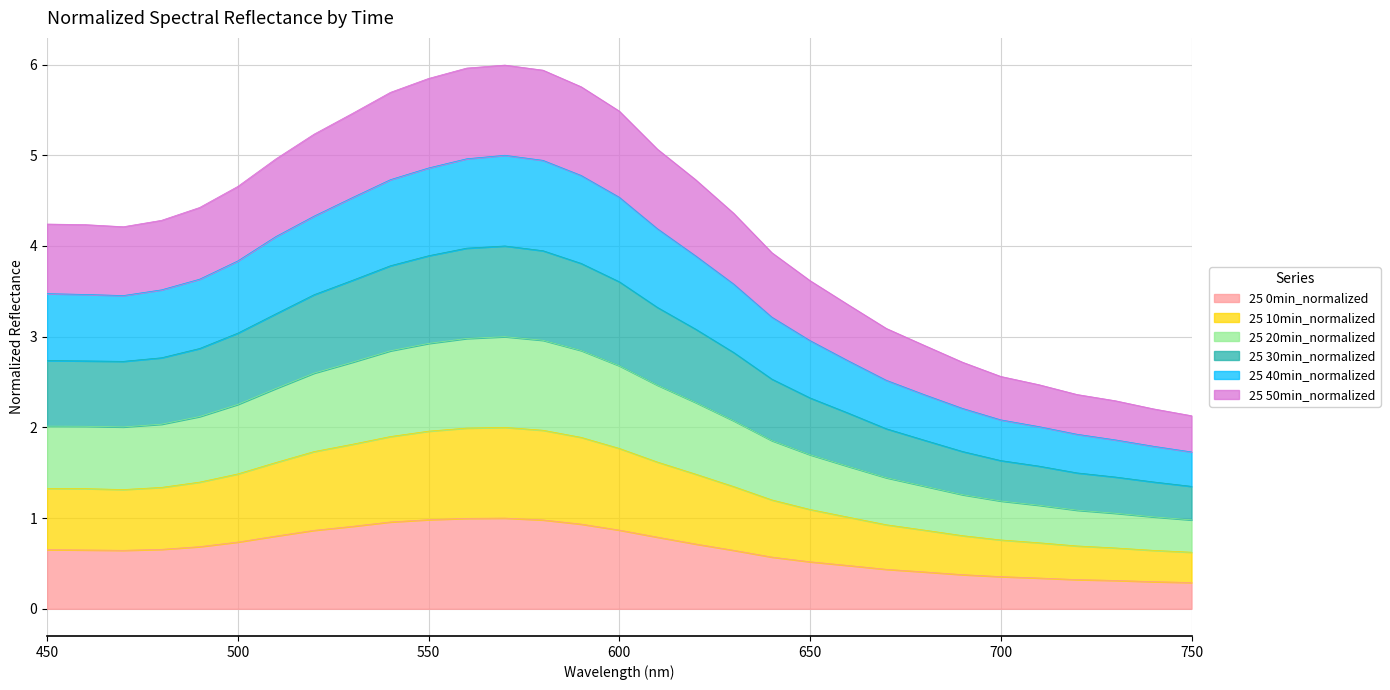

Does the chart display data point markers on the line(s)?

No